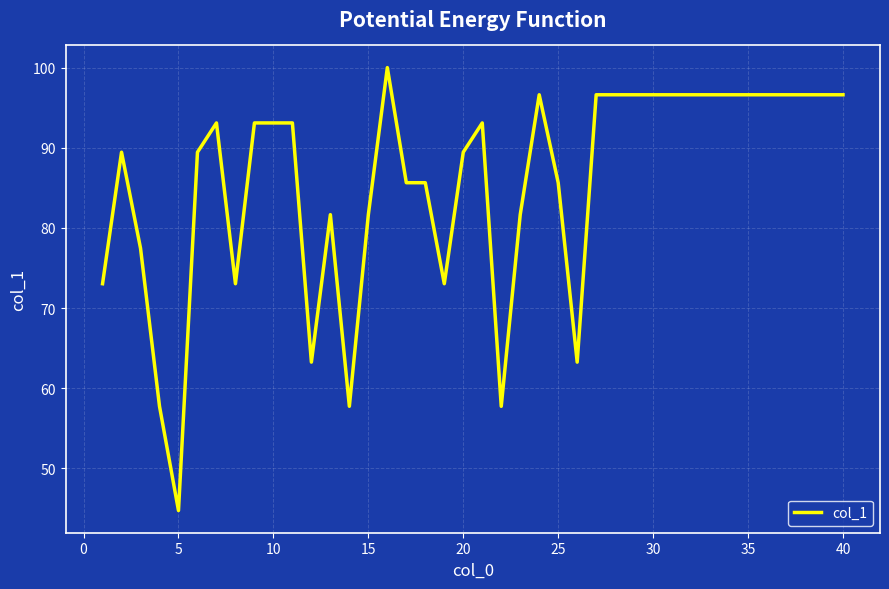

What is the maximum value shown in the chart?

100.0